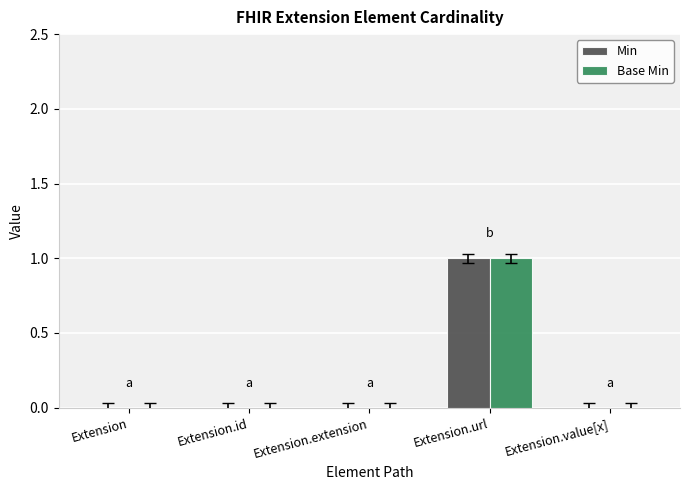

At which category does the chart reach its peak across all series?

Extension.url